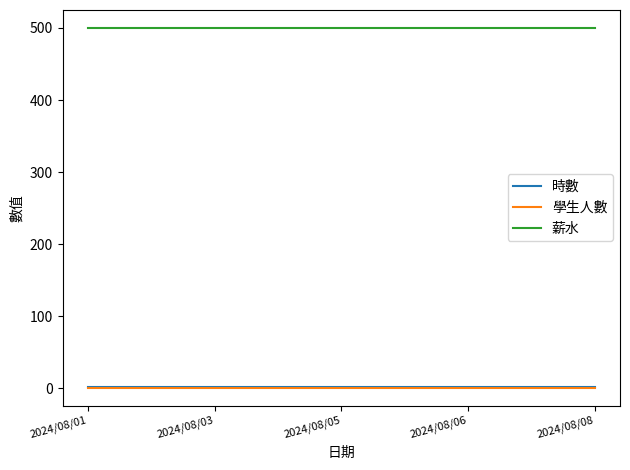

True or false: 時數 has more than 2 interior local peaks.

False